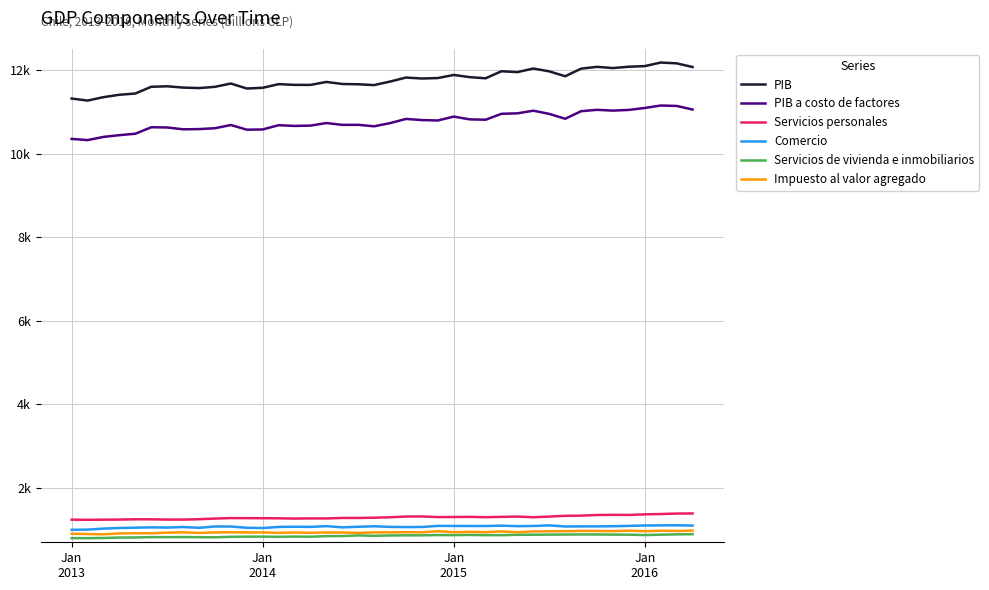

What are all the series names shown in the legend?

PIB, PIB a costo de factores, Servicios personales, Comercio, Servicios de vivienda e inmobiliarios, Impuesto al valor agregado